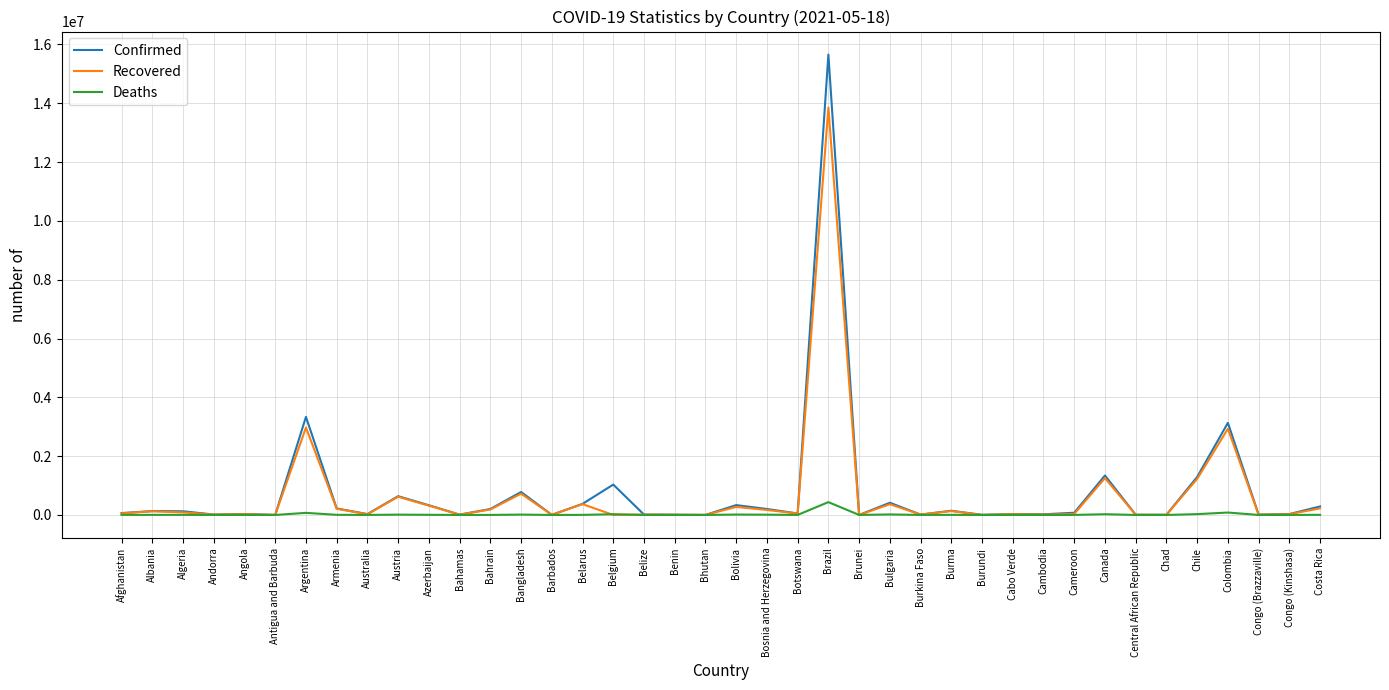

What is the greatest value displayed?

15657391